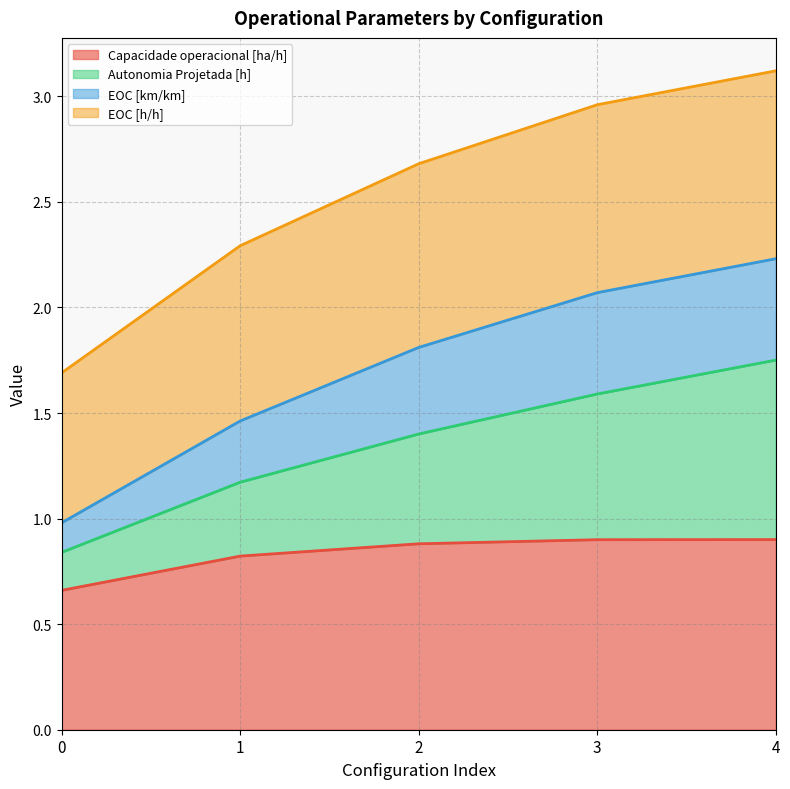

Does the chart display data point markers on the line(s)?

No